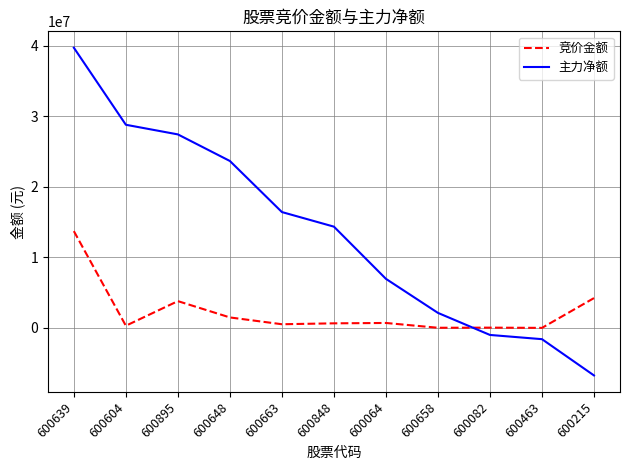

The value of 主力净额 at 600082 is -1001608. True or false?

True